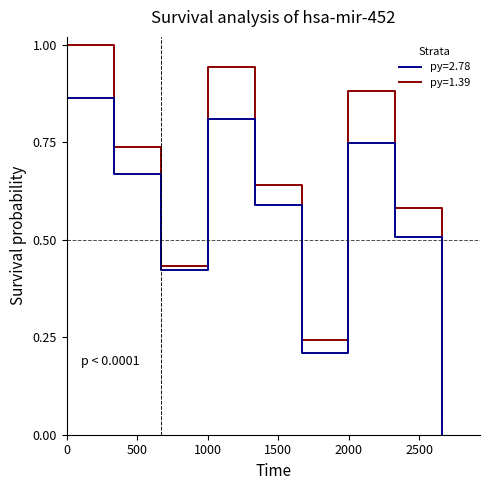

What is the maximum value for py=1.39?

1.0